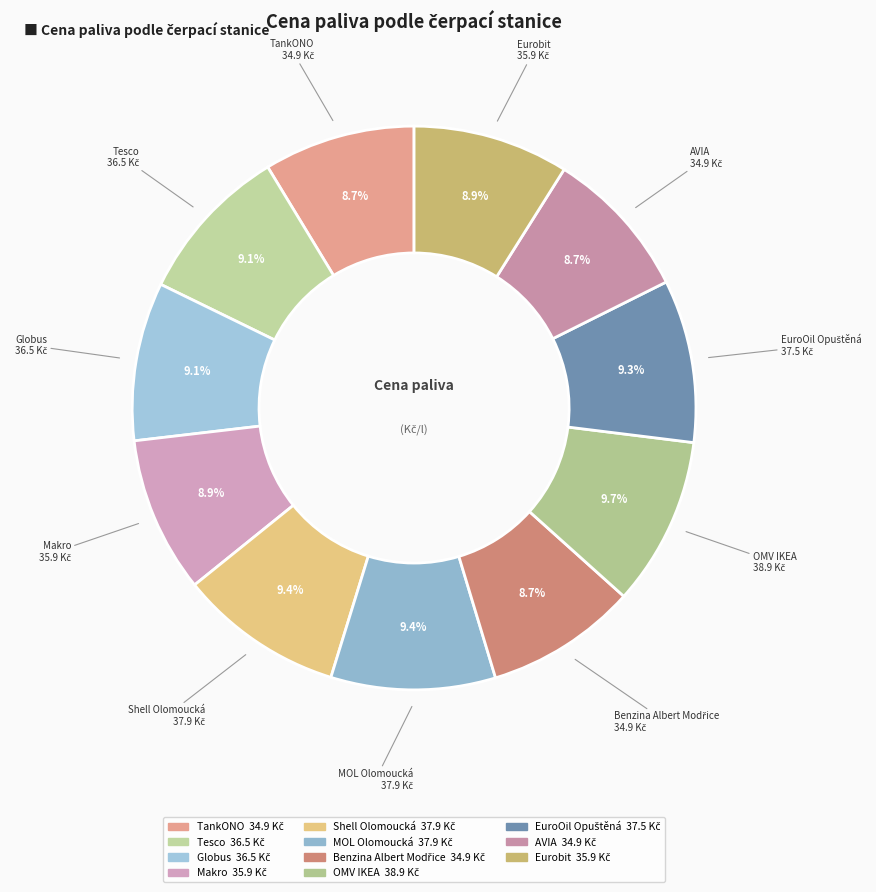

Do Shell Olomoucká and Eurobit together represent more than half of the pie?

No